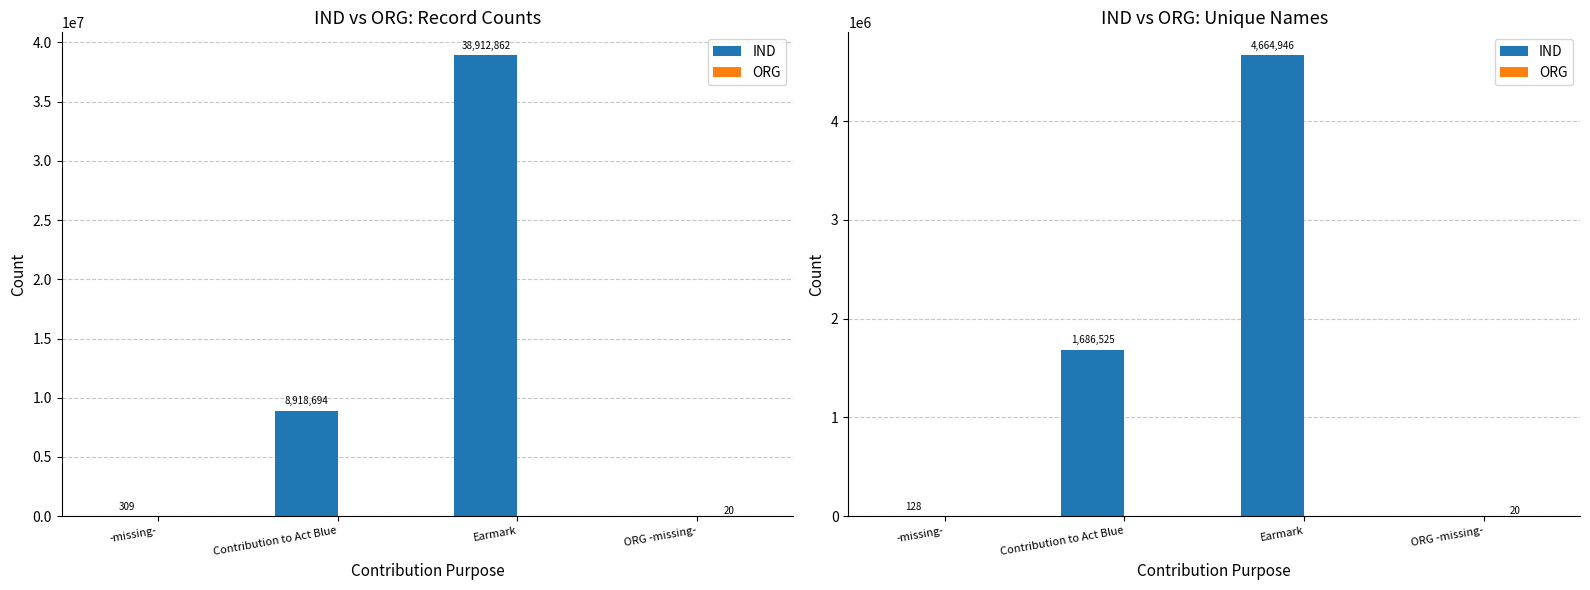

Rank the series at Contribution to Act Blue from lowest to highest value.

ORG, IND